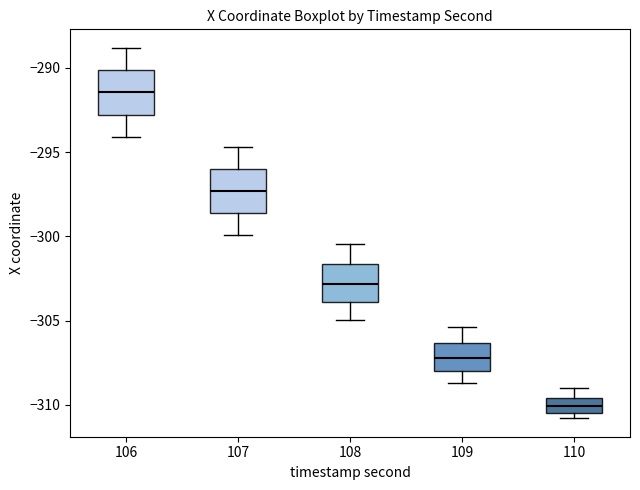

Where does the median line of the box at x = 106 sit on the y-axis? The values are not printed on the chart, so give them approximately, as read against the axis.

-291.5